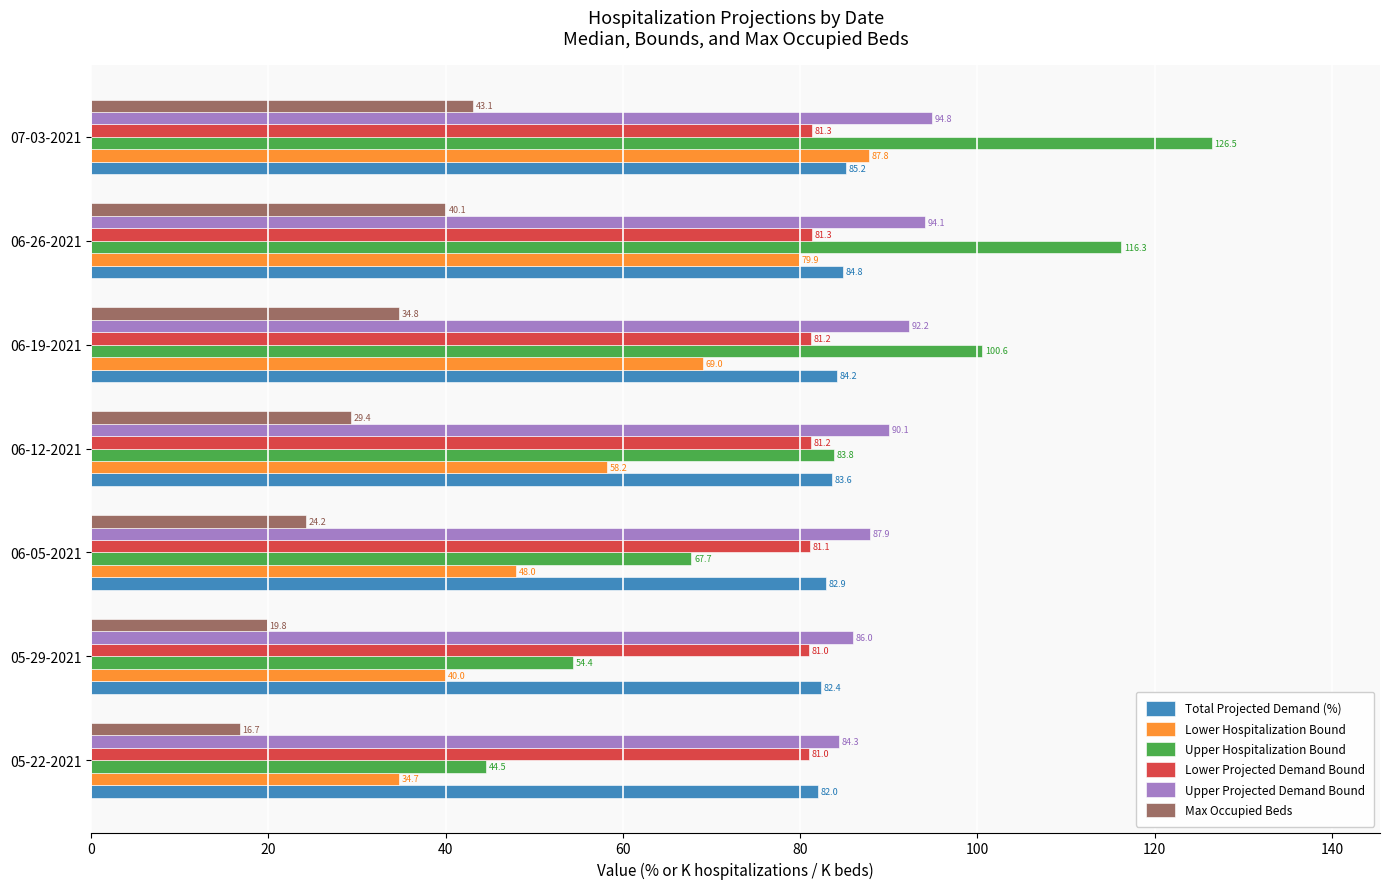

How many categories are shown in the chart?

7